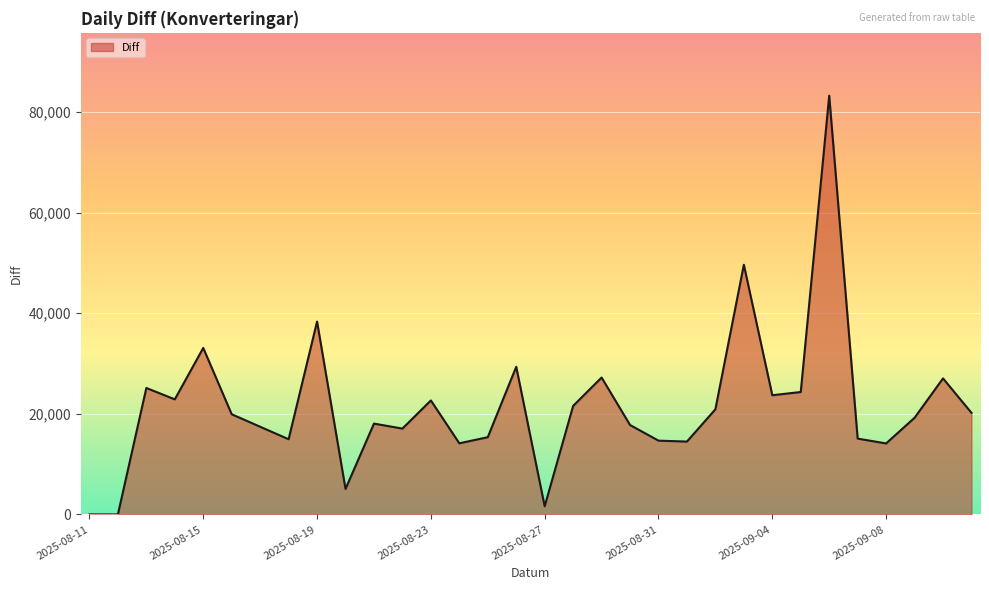

What is the difference between the maximum and minimum values?

83268